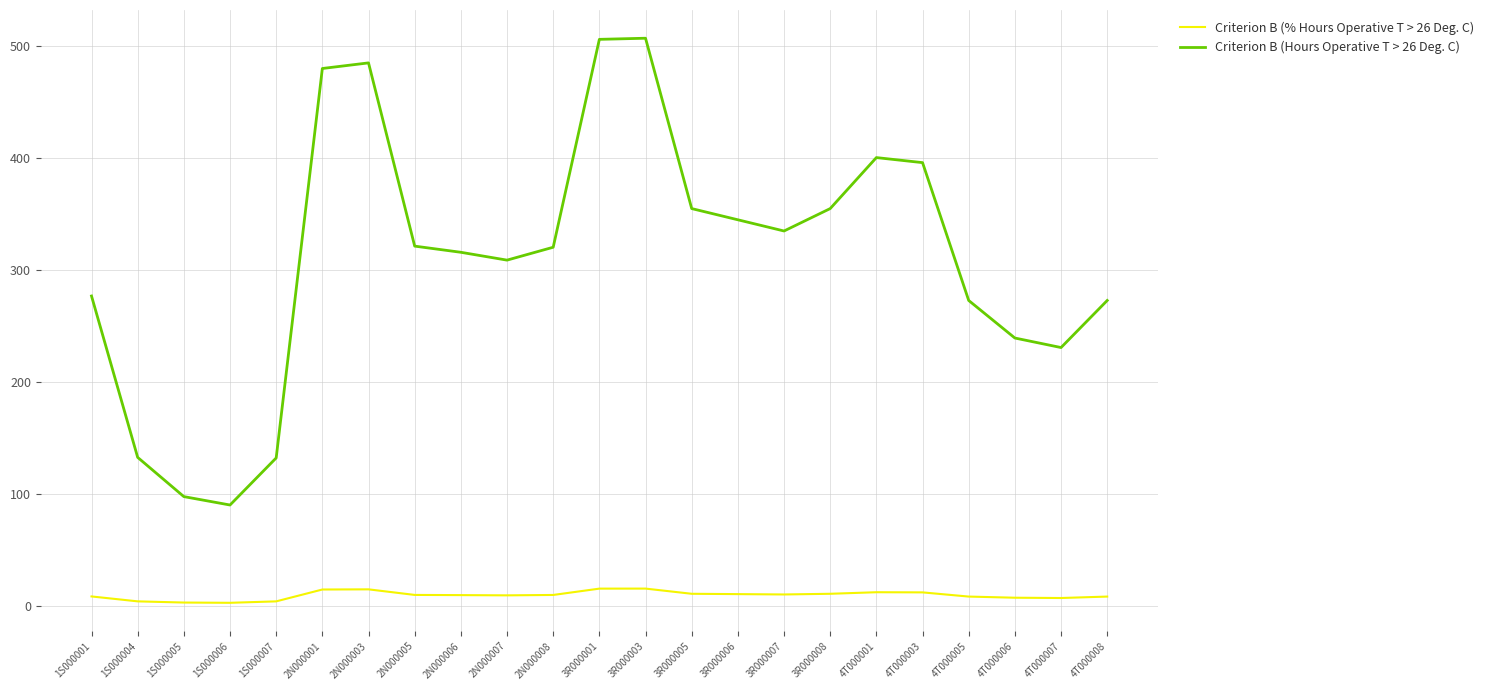

What position from the left is 3R000003?

13